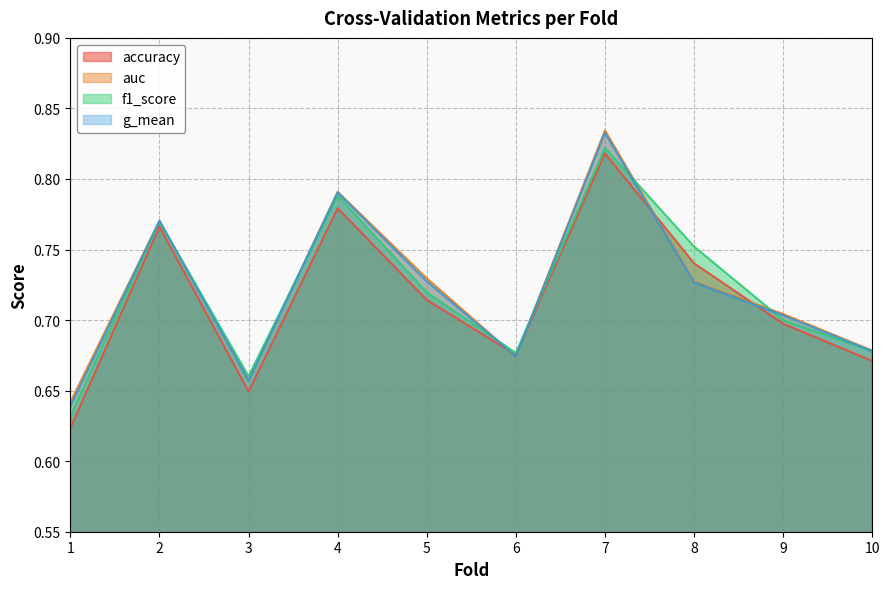

What are all the series names shown in the legend?

accuracy, auc, f1_score, g_mean